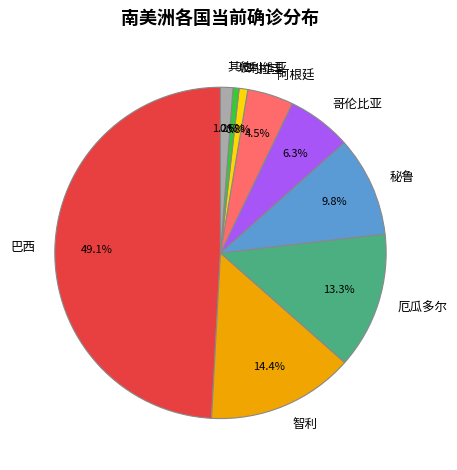

True or false: 哥伦比亚 accounts for 20% of the total.

False